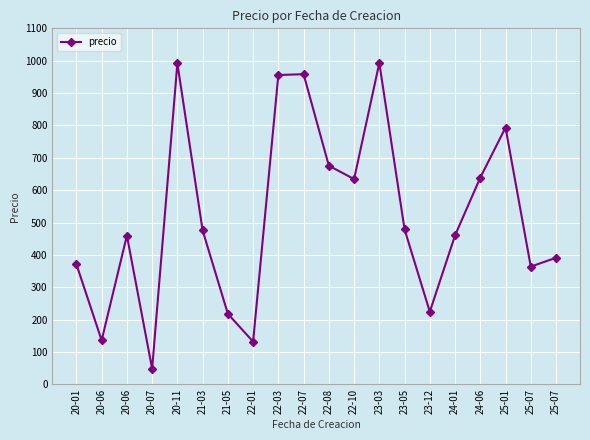

How many lines are shown in the chart?

1